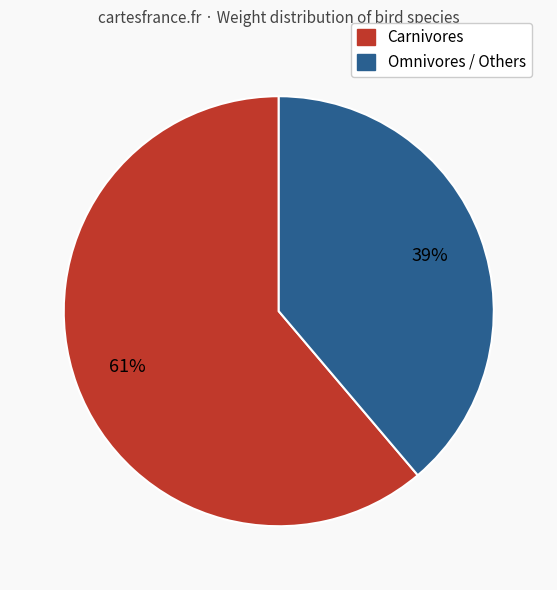

What is the ratio of the value at Carnivores to the value at Omnivores / Others?

1.6